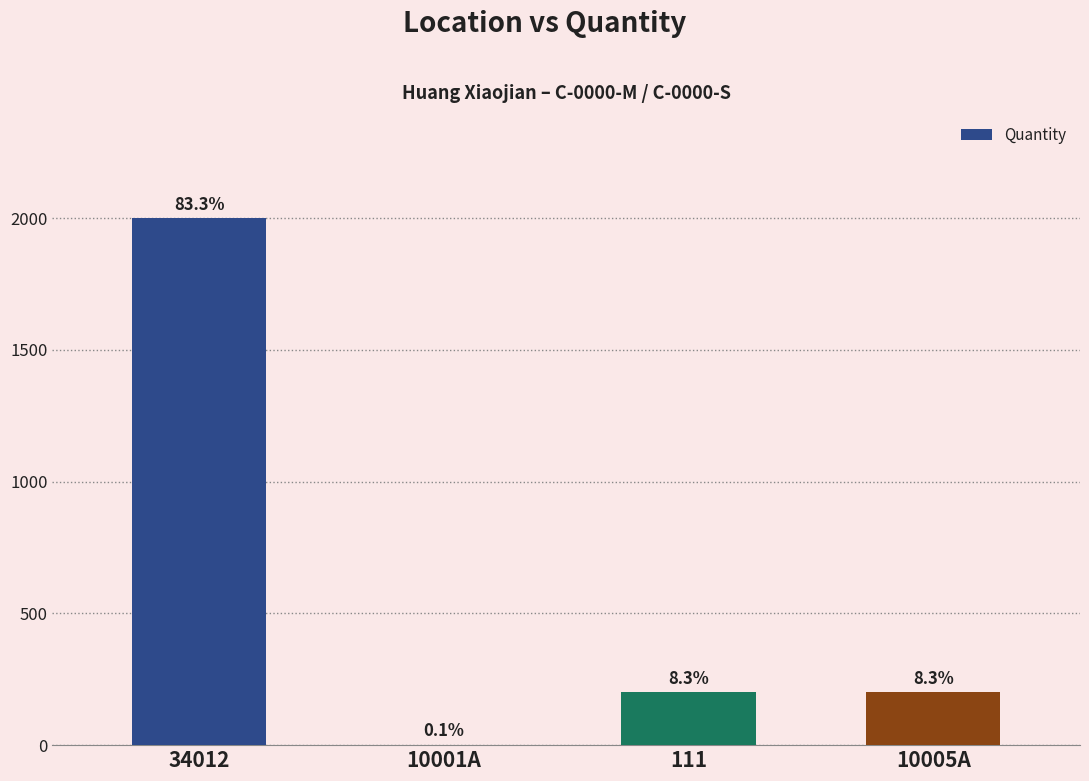

What is the difference between the values at 34012 and 111?

1800